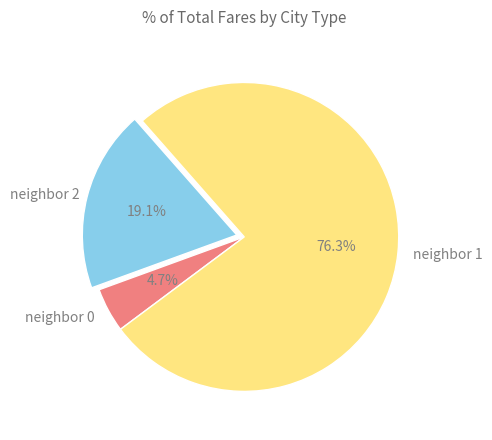

Is there a majority slice in this chart?

Yes